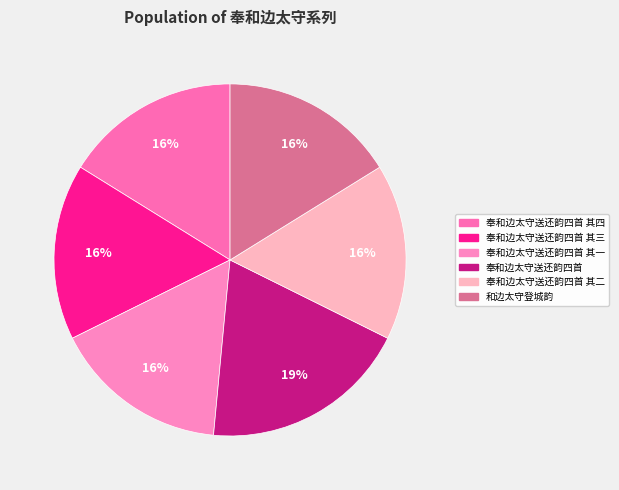

Which category has the biggest portion of the pie?

奉和边太守送还韵四首